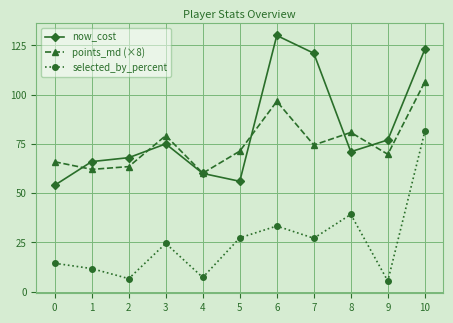

What is the maximum value shown in the chart?

130.0